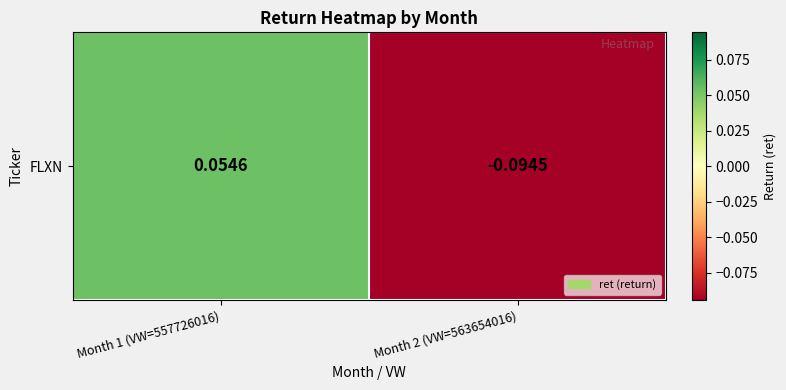

What is the minimum value shown in the chart?

-0.1